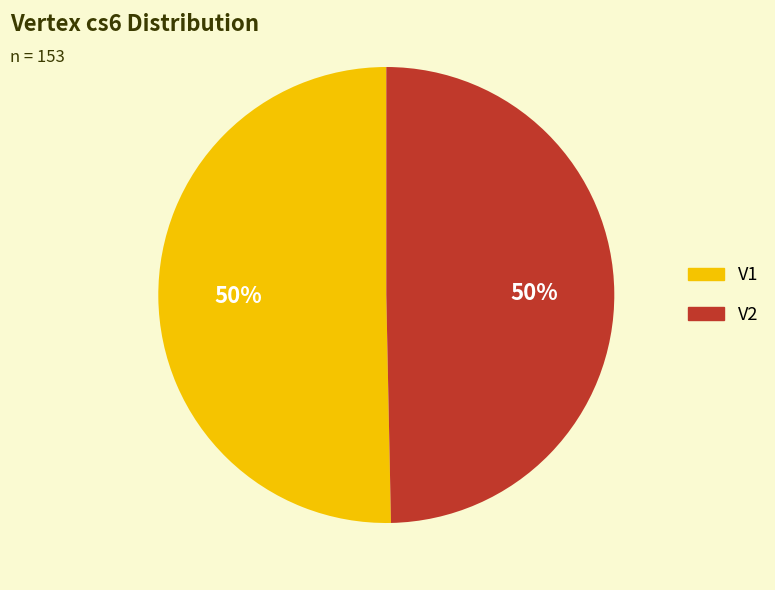

What percentage is the V1 slice, to the nearest percent?

50%